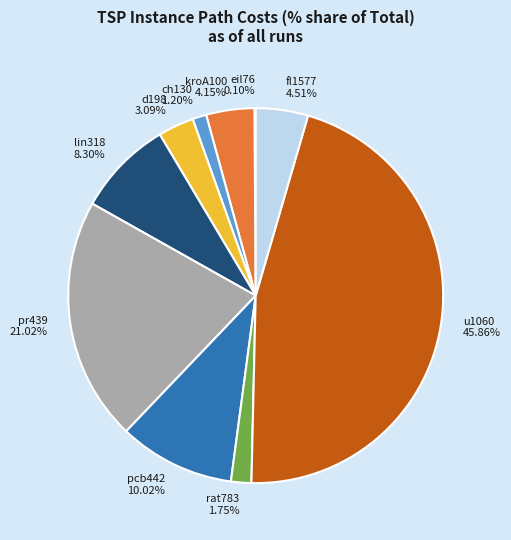

Which category has the biggest portion of the pie?

u1060